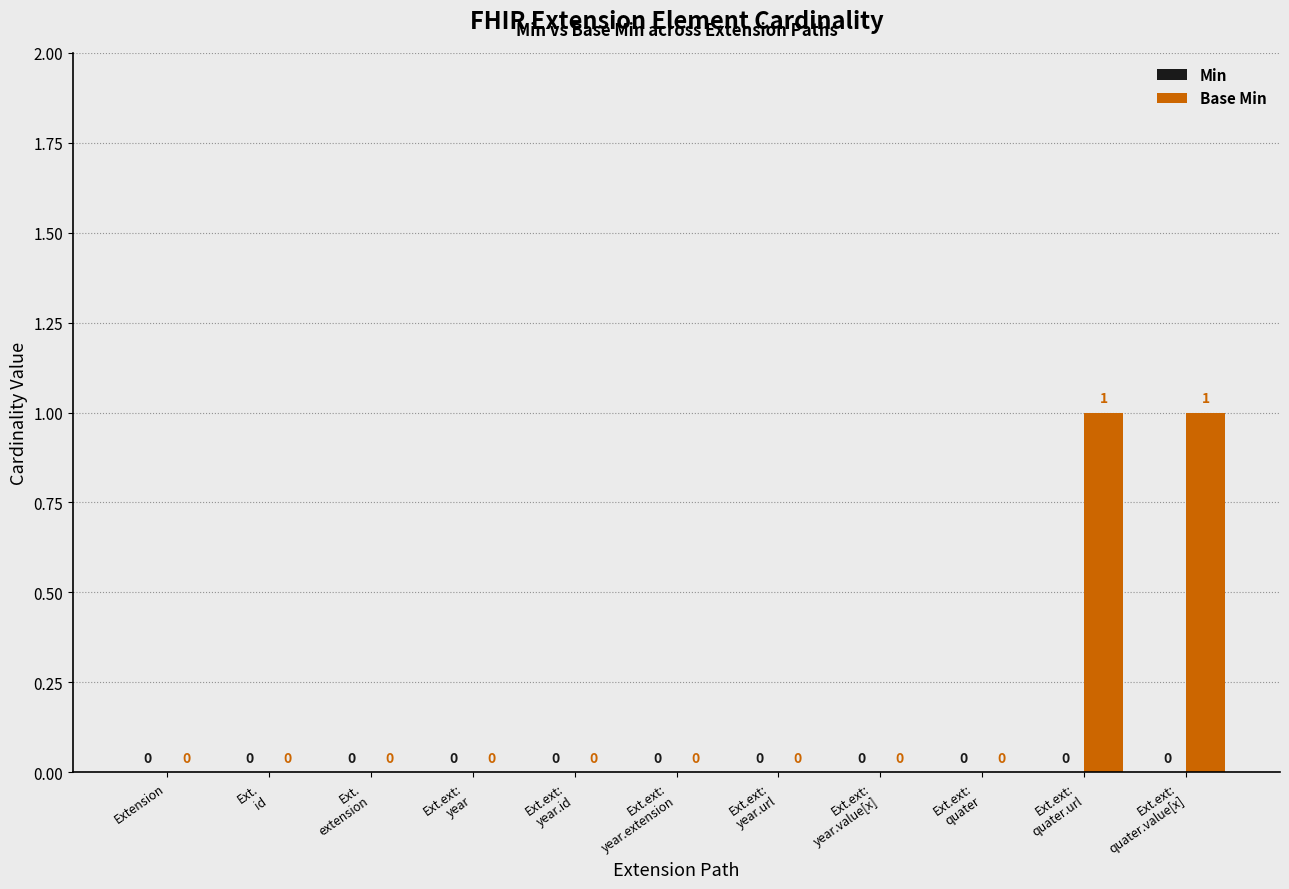

How many values are between 0 and 1?

11